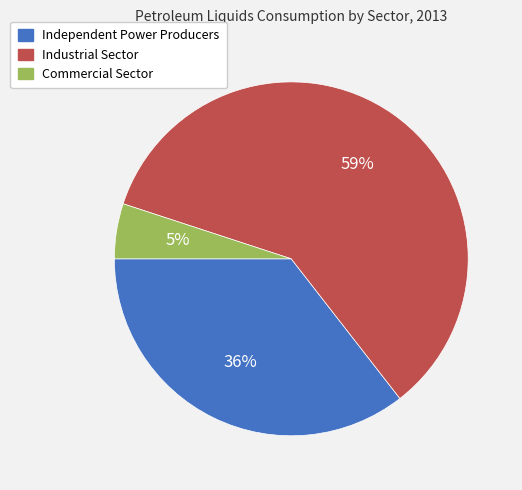

What is the majority slice?

Industrial Sector